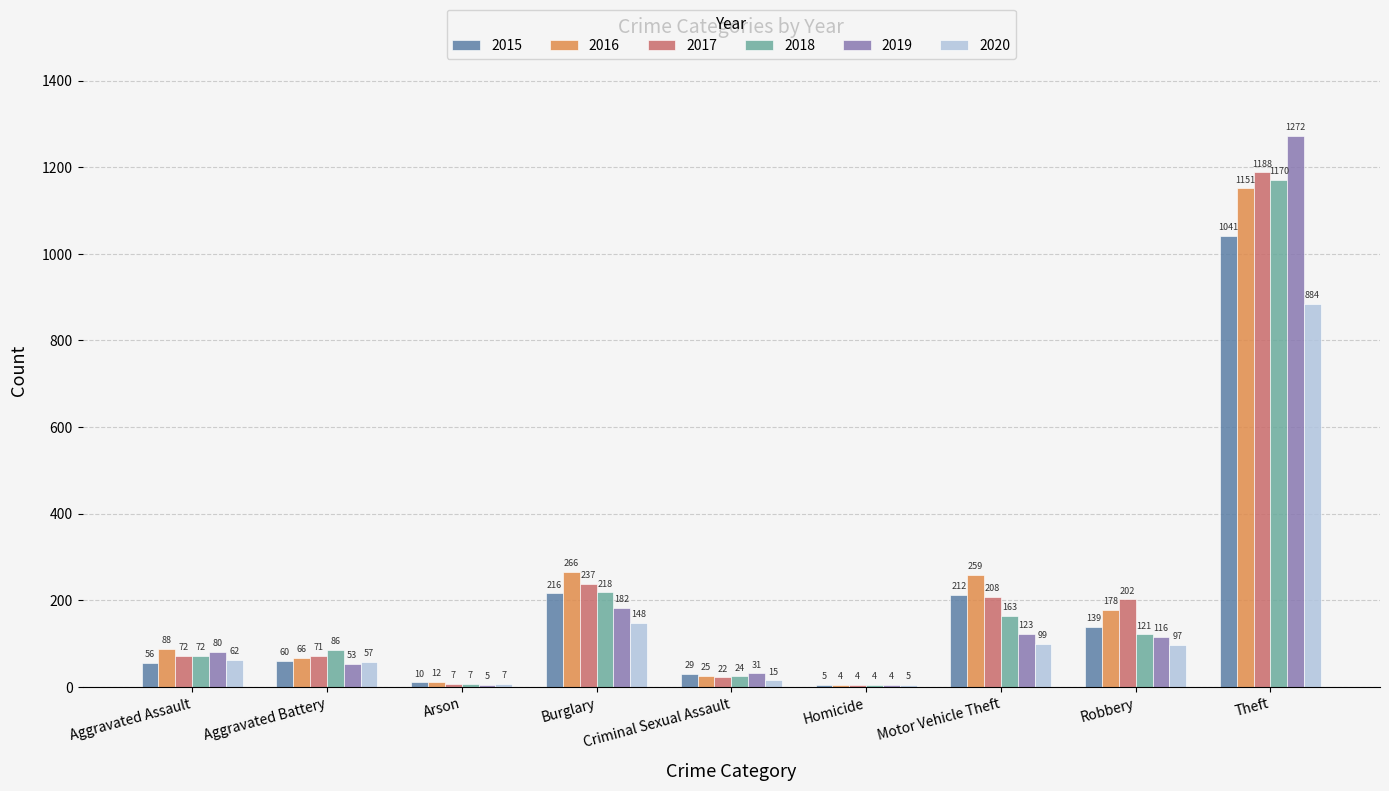

What is the spread (max minus min) of values at Burglary?

118